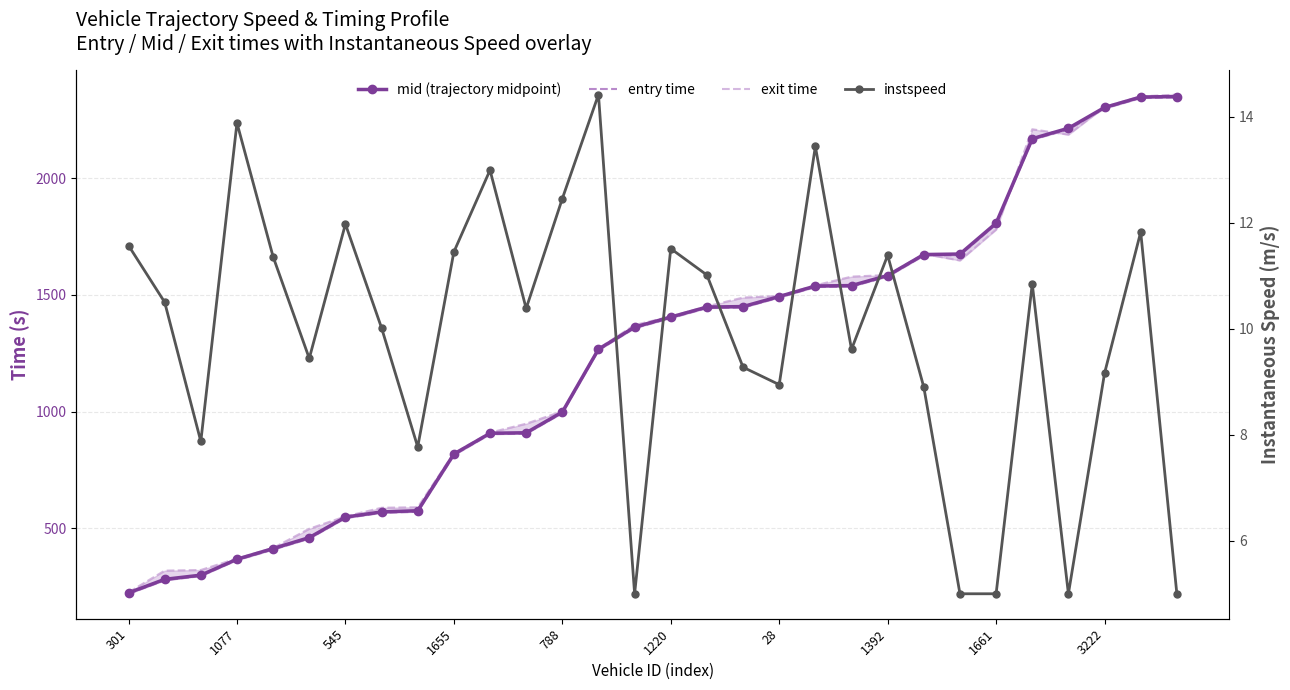

What is the label of the 24th point from the left?

23